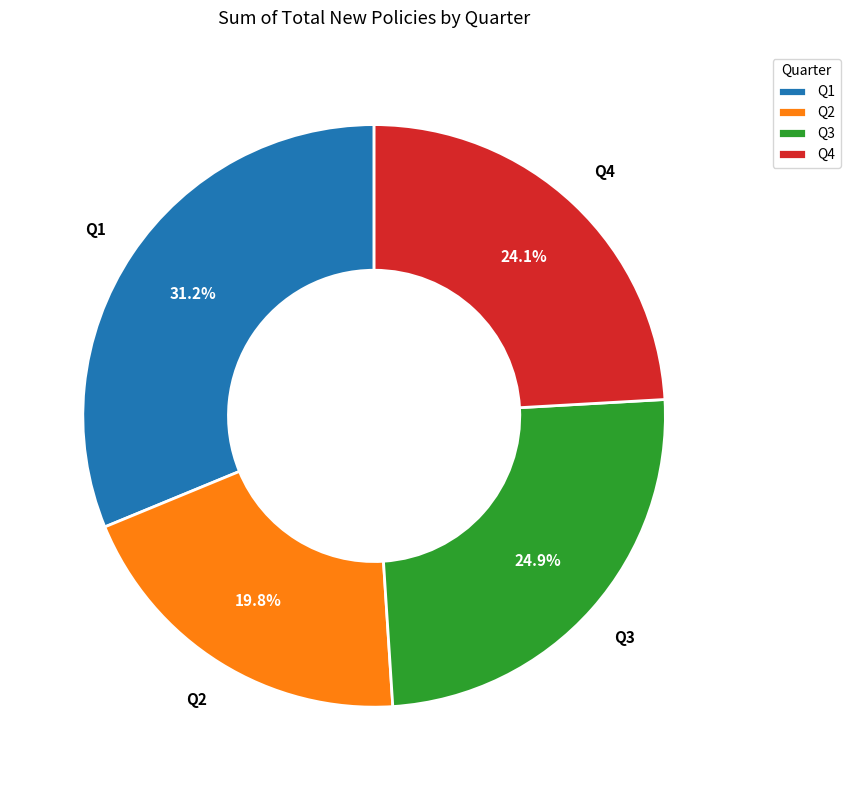

Which has a higher value, Q4 or Q1?

Q1